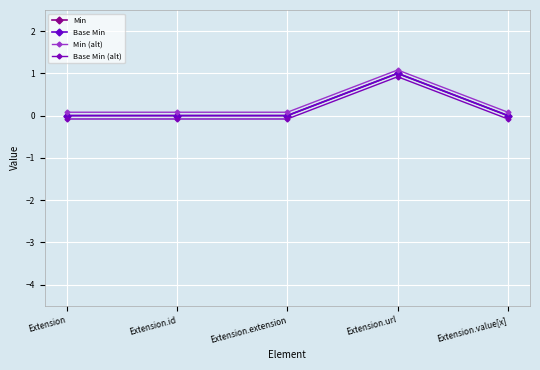

True or false: Min (alt) and Base Min intersect in this chart.

False